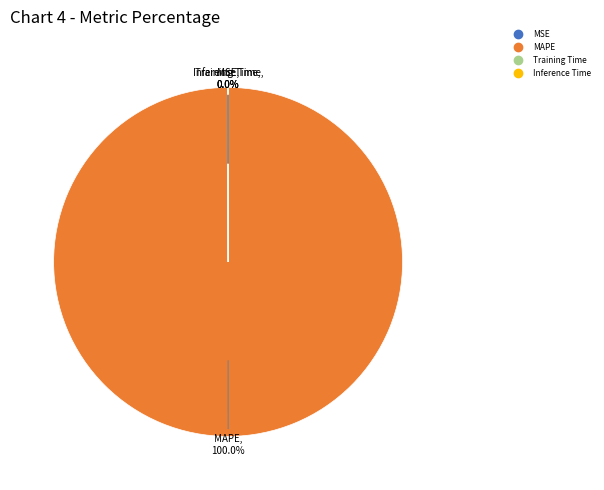

Does any single category account for the majority?

Yes